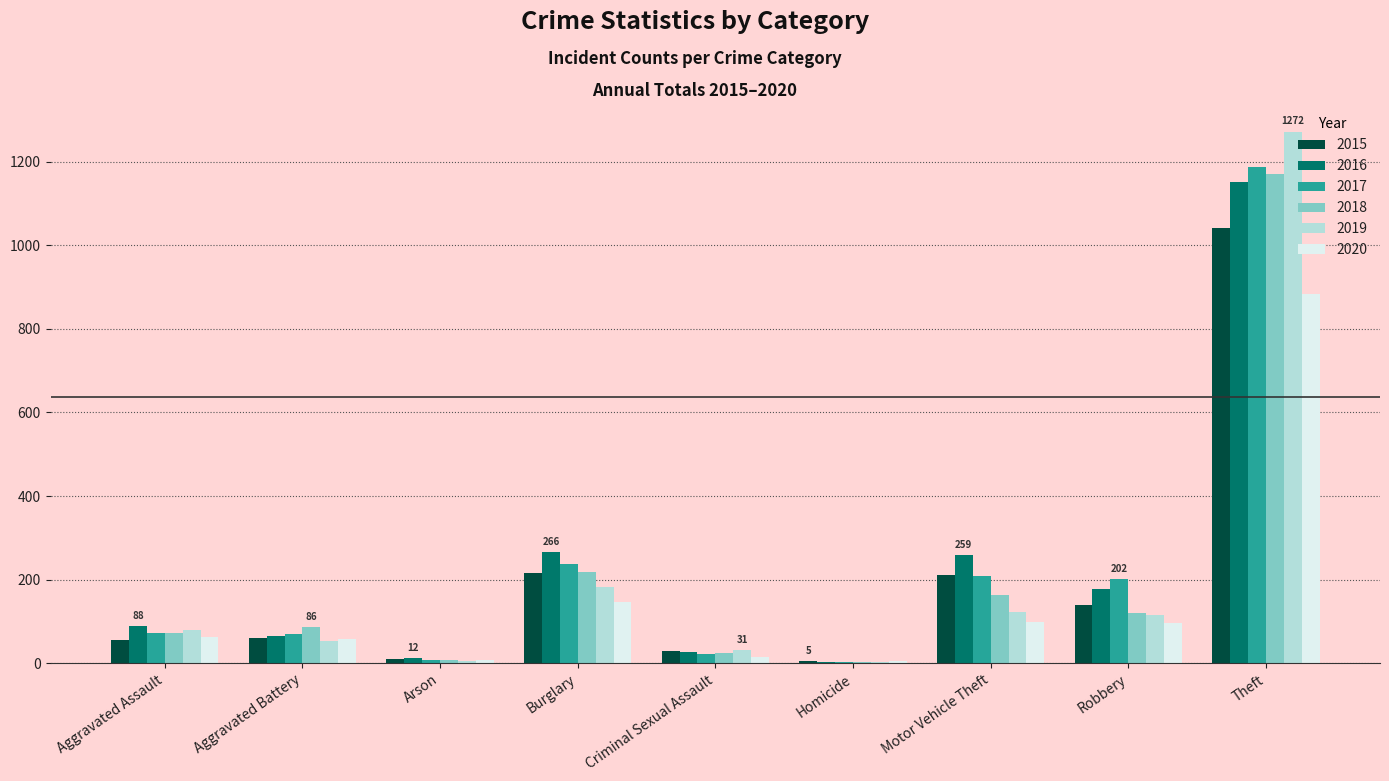

The 2020 series shows 97 at Robbery. True or false?

True